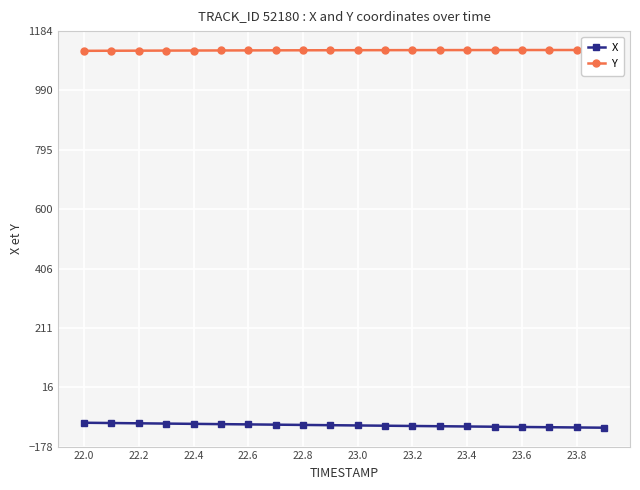

Where is Y nearest to the value 1121?

23.0